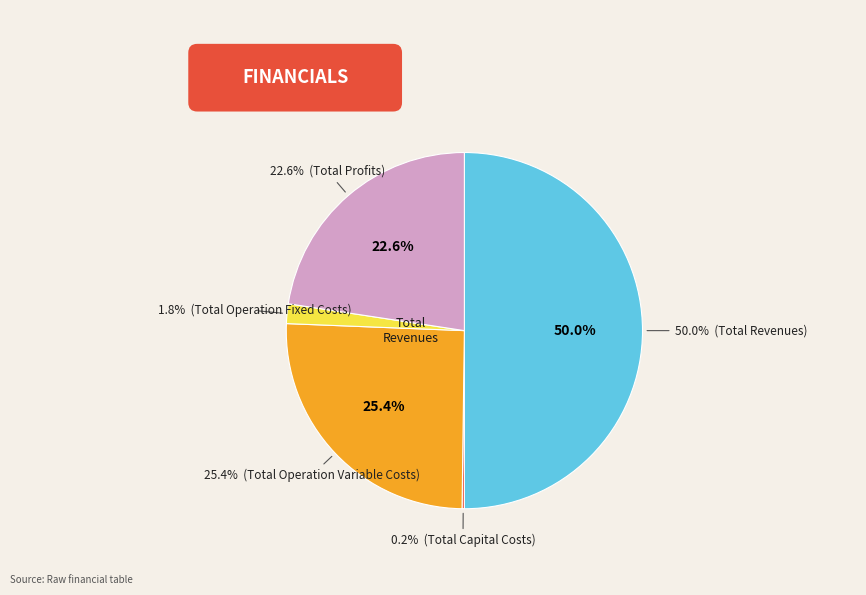

How much of the chart is everything except Total Operation Variable Costs?

74.6%